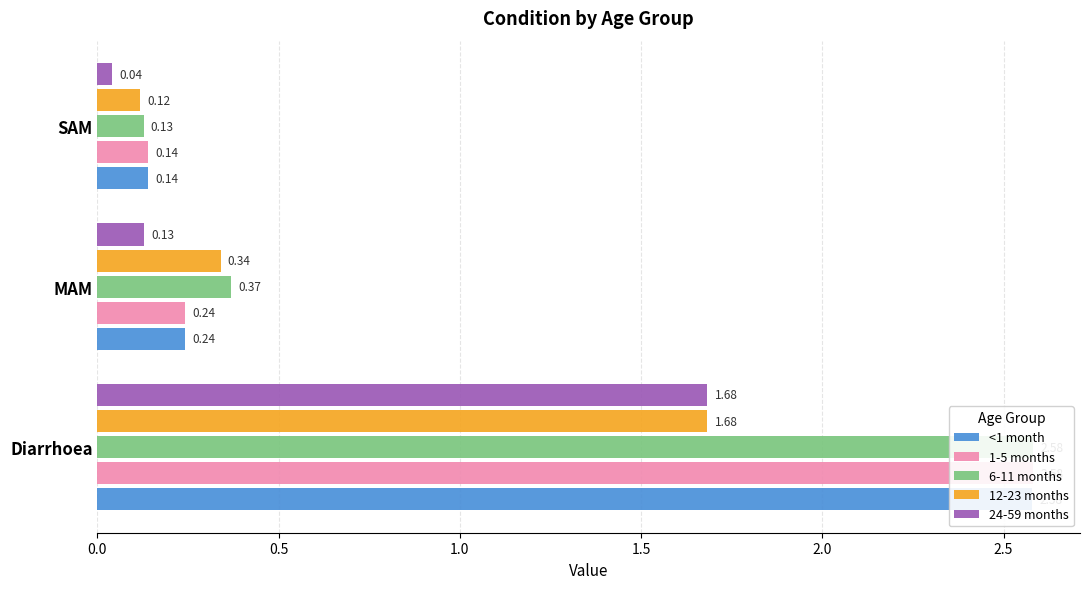

Is it true that <1 month equals 2.6 at Diarrhoea?

True